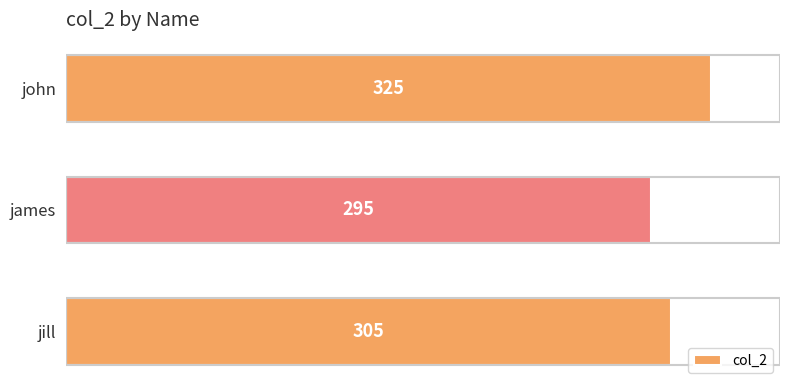

Reading top to bottom, transcribe all the data shown in this chart.

john=325	james=295	jill=305